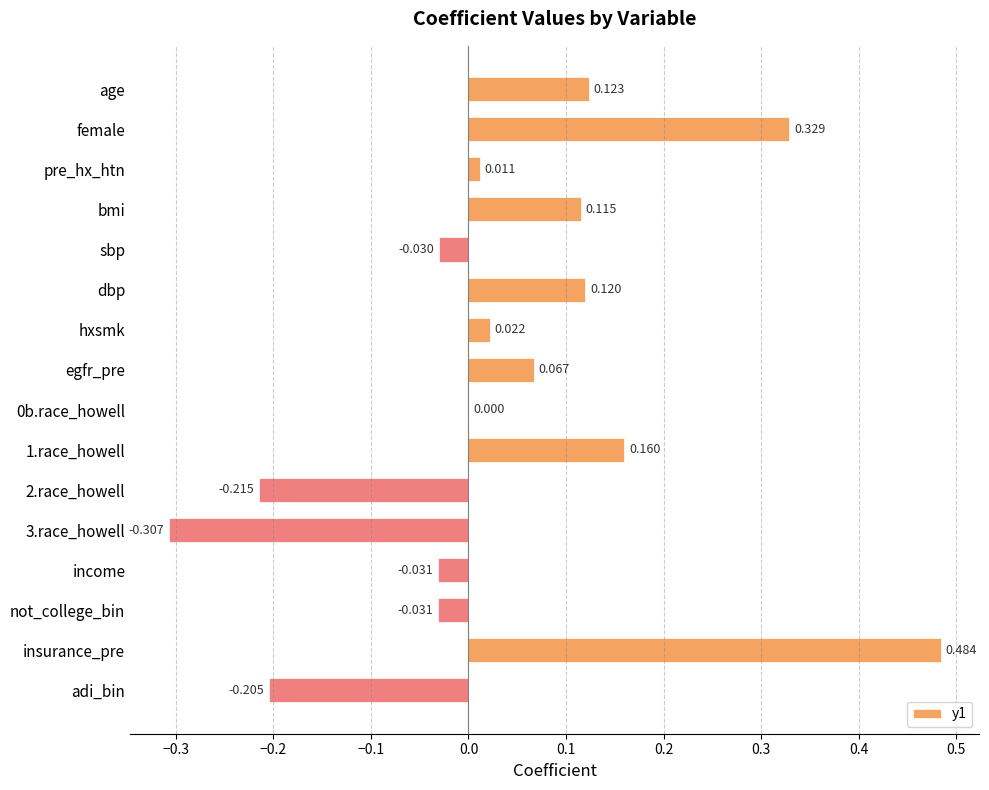

At which category does the chart reach its peak across all series?

insurance_pre